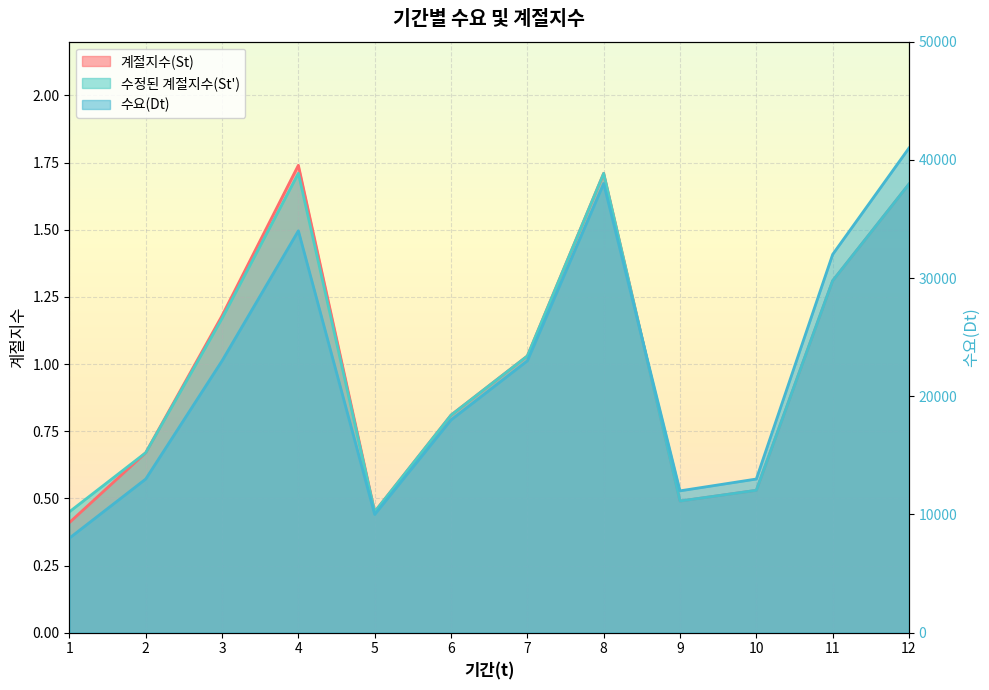

True or false: 수정된 계절지수(St') has more than 1 points higher than both neighbors.

True